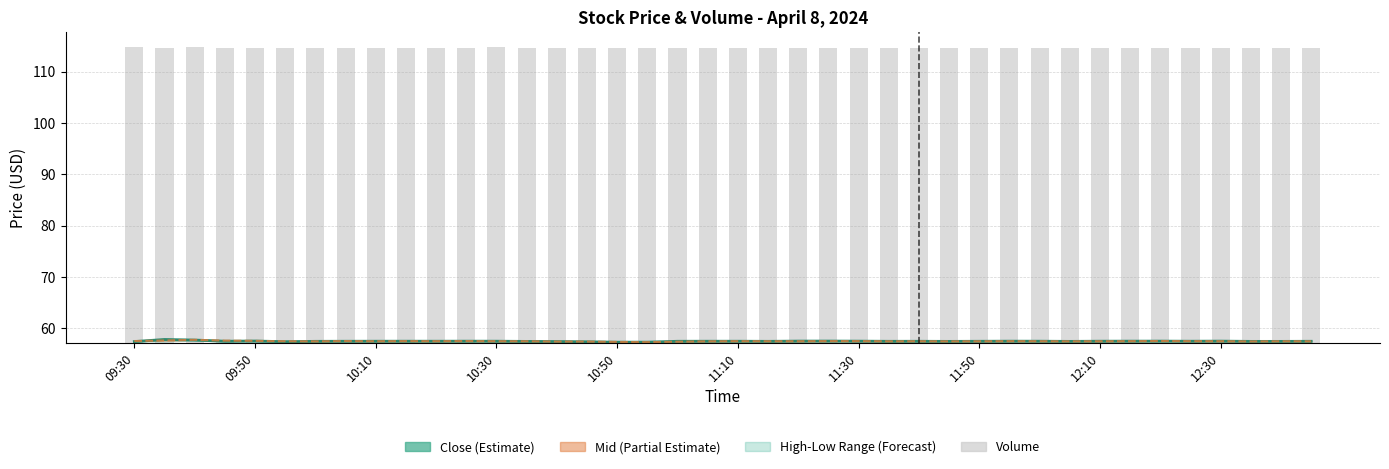

Reading left to right, what are all the values shown in this chart?

Close: 57.4	57.8	57.7	57.5	57.5	57.4	57.5	57.5	57.5	57.5	57.5	57.5	57.5	57.5	57.4	57.4	57.3	57.3	57.5	57.5	57.5	57.5	57.5	57.5	57.5	57.5	57.5	57.5	57.5	57.5	57.5	57.5	57.5	57.5	57.5	57.5	57.5	57.5	57.5	57.5
Mid (H+L)/2: 57.5	57.6	57.8	57.6	57.6	57.5	57.5	57.5	57.5	57.5	57.5	57.5	57.5	57.5	57.4	57.4	57.4	57.3	57.4	57.5	57.5	57.5	57.5	57.5	57.5	57.5	57.5	57.5	57.5	57.5	57.5	57.5	57.5	57.5	57.5	57.5	57.5	57.5	57.5	57.5
Volume (scaled): 57.6	57.3	57.6	57.4	57.5	57.4	57.4	57.4	57.4	57.4	57.4	57.3	57.5	57.3	57.4	57.4	57.3	57.4	57.4	57.3	57.4	57.4	57.3	57.4	57.3	57.3	57.4	57.4	57.4	57.5	57.4	57.4	57.4	57.4	57.5	57.3	57.3	57.4	57.5	57.3